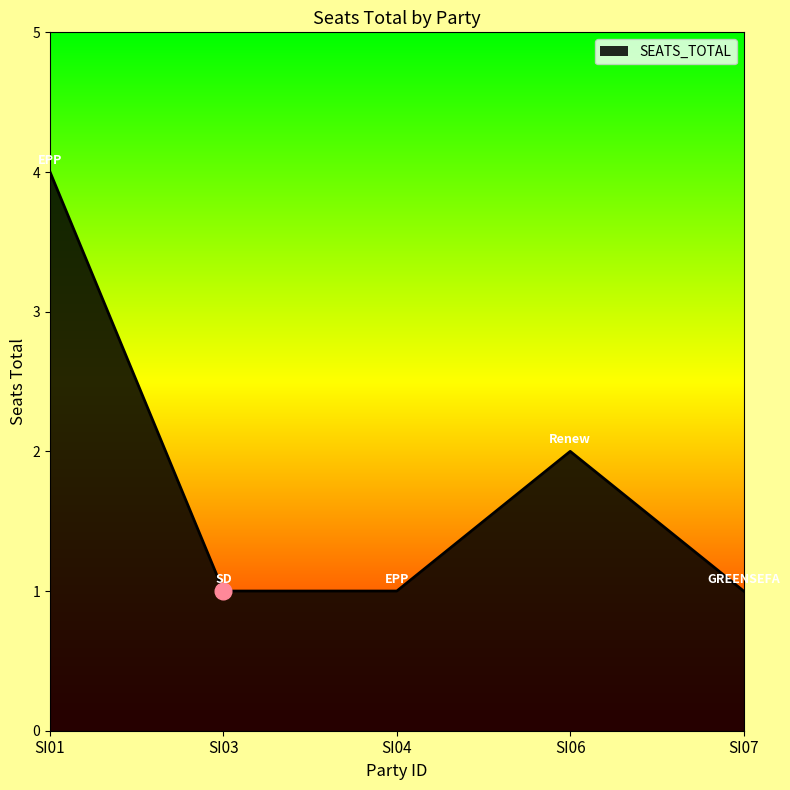

Reading left to right, transcribe all the data shown in this chart.

SI01=4	SI03=1	SI04=1	SI06=2	SI07=1